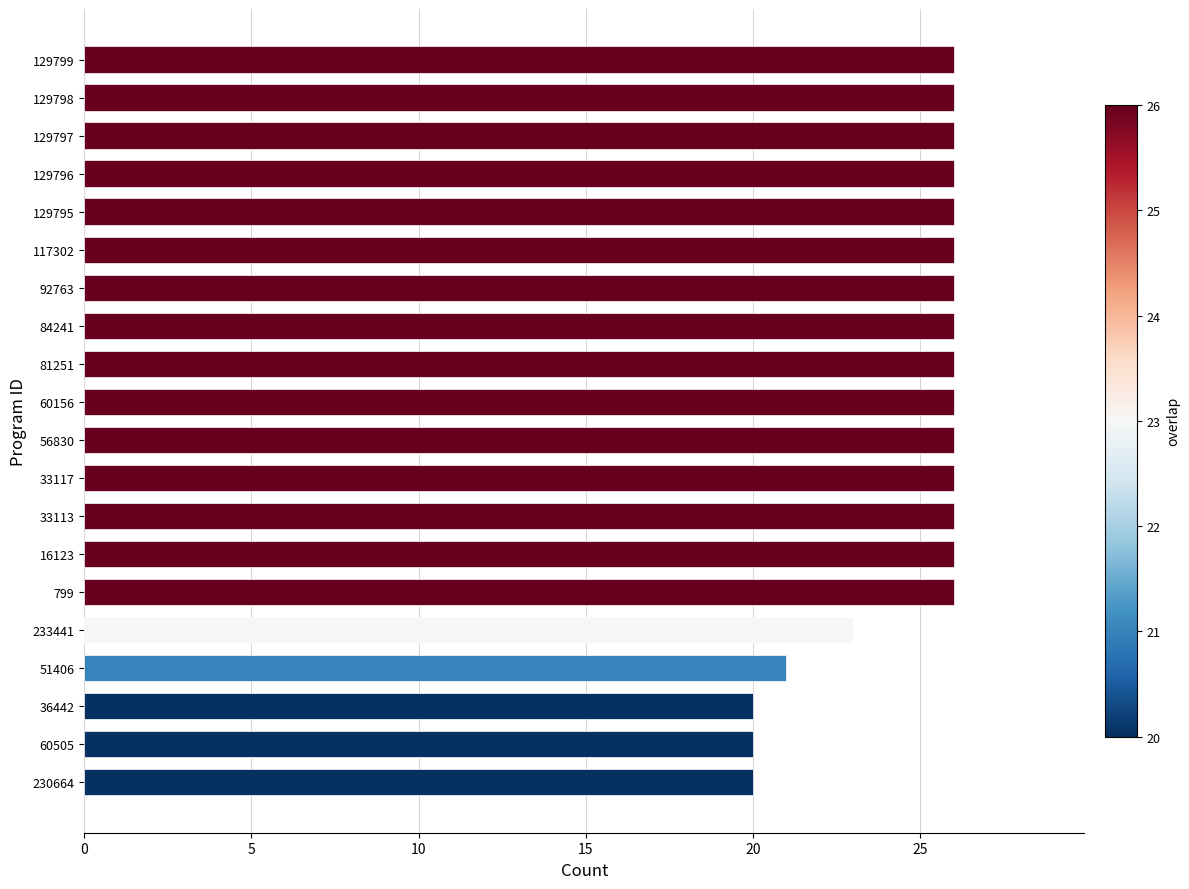

Which has a higher value, 233441 or 56830?

56830